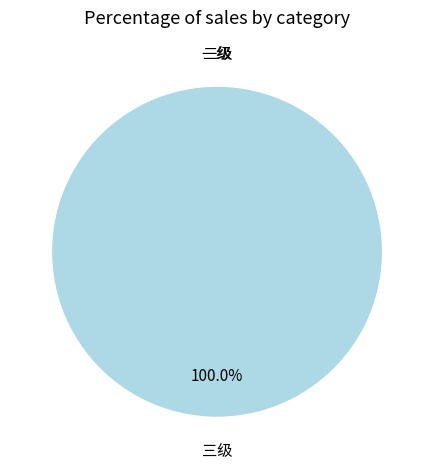

Which slice represents more than half of the pie?

三级